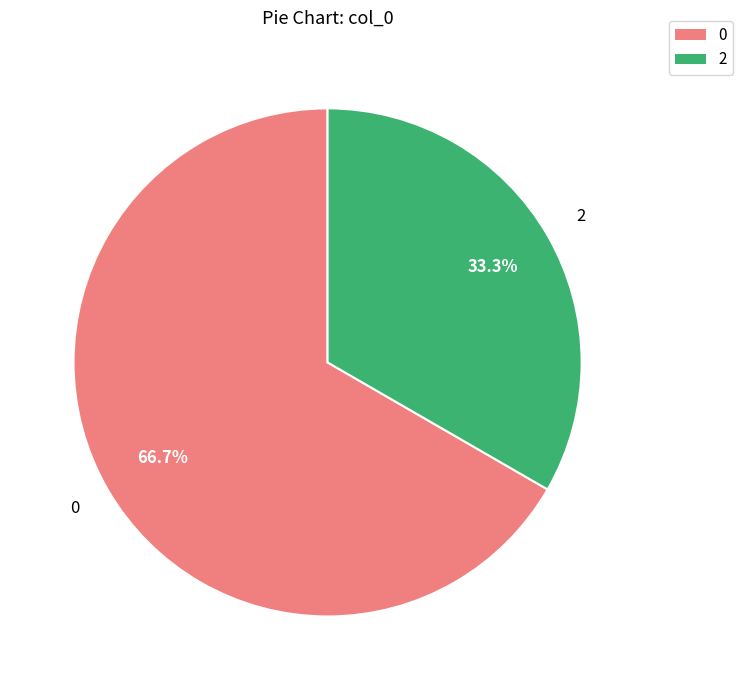

Does any single category account for the majority?

Yes